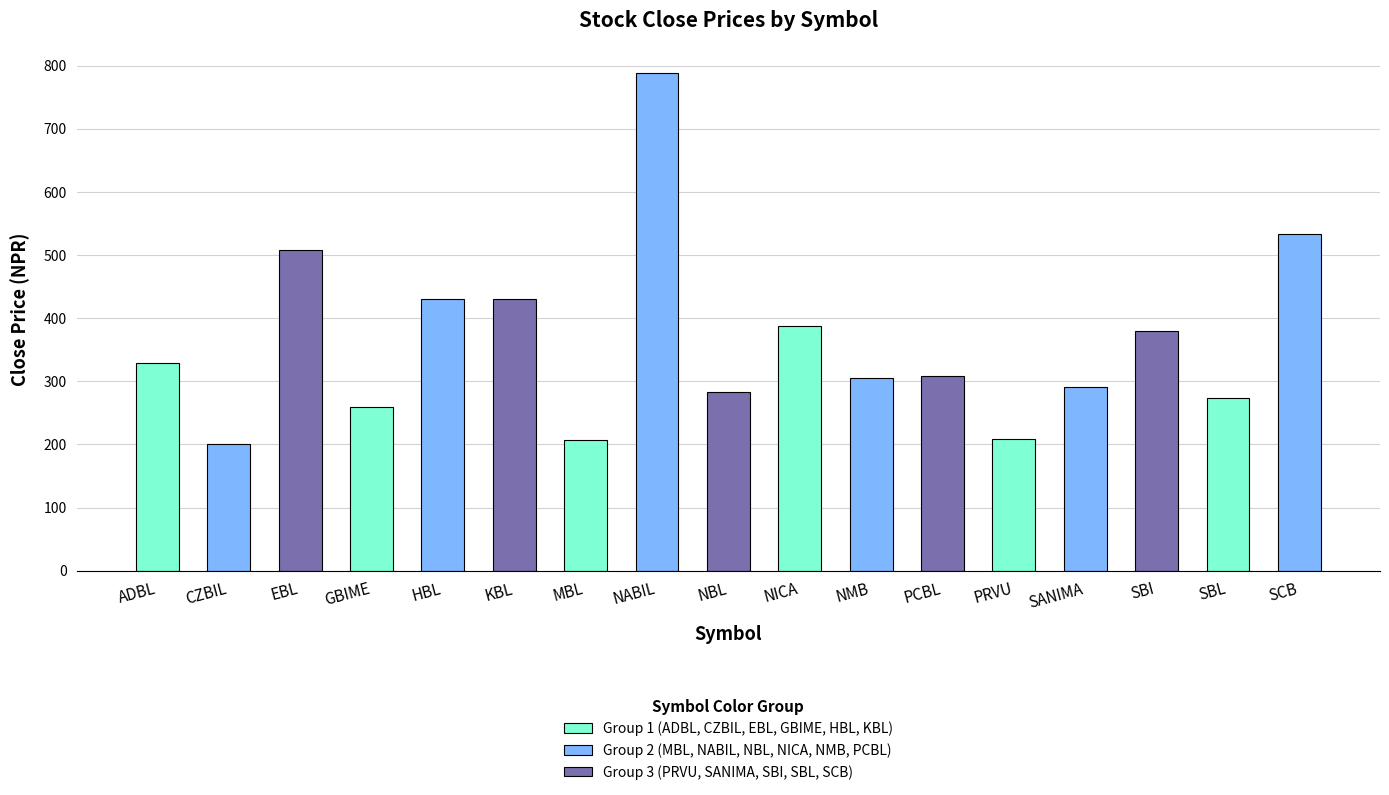

Is it true that the value at MBL is 68?

False